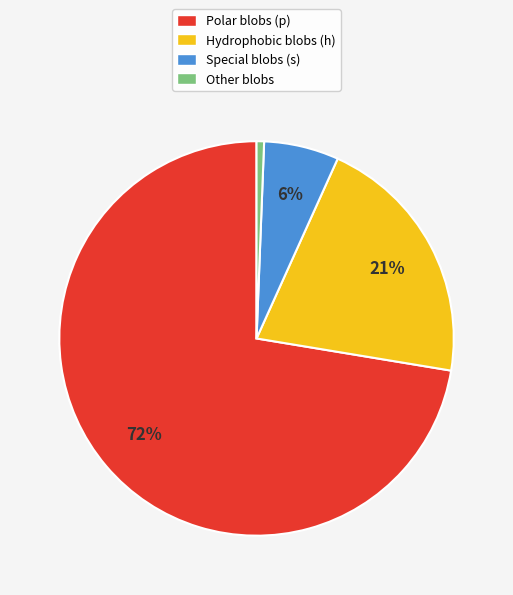

How many segments does this pie chart have?

4